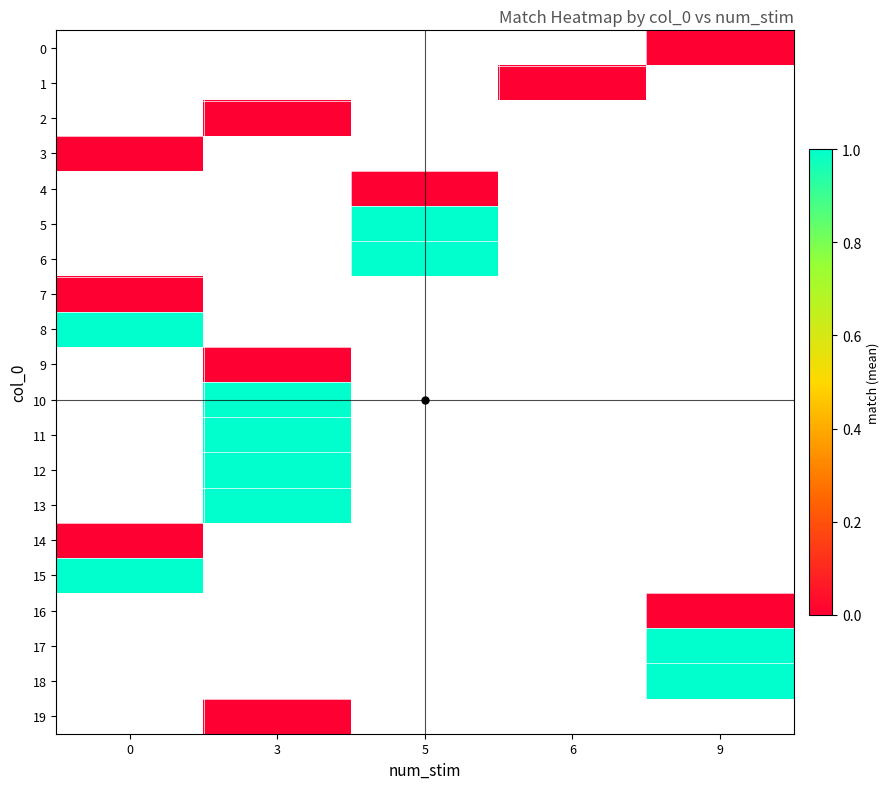

Rank the categories by 4 value from lowest to highest.

0, 3, 5, 6, 9